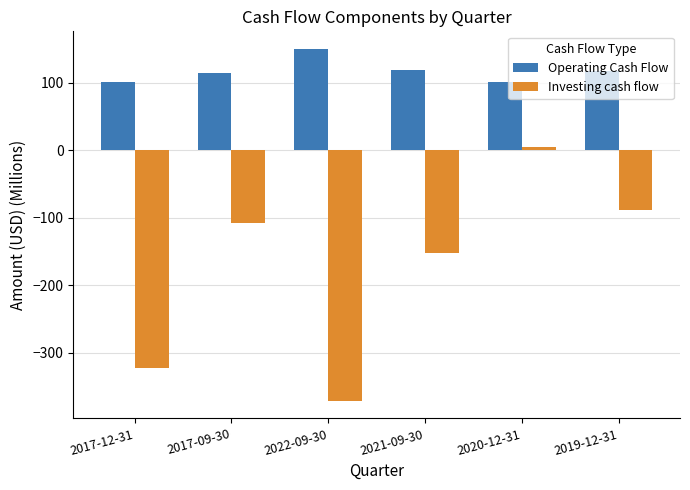

What is the difference between the Investing cash flow values at 2021-09-30 and 2019-12-31?

63.3